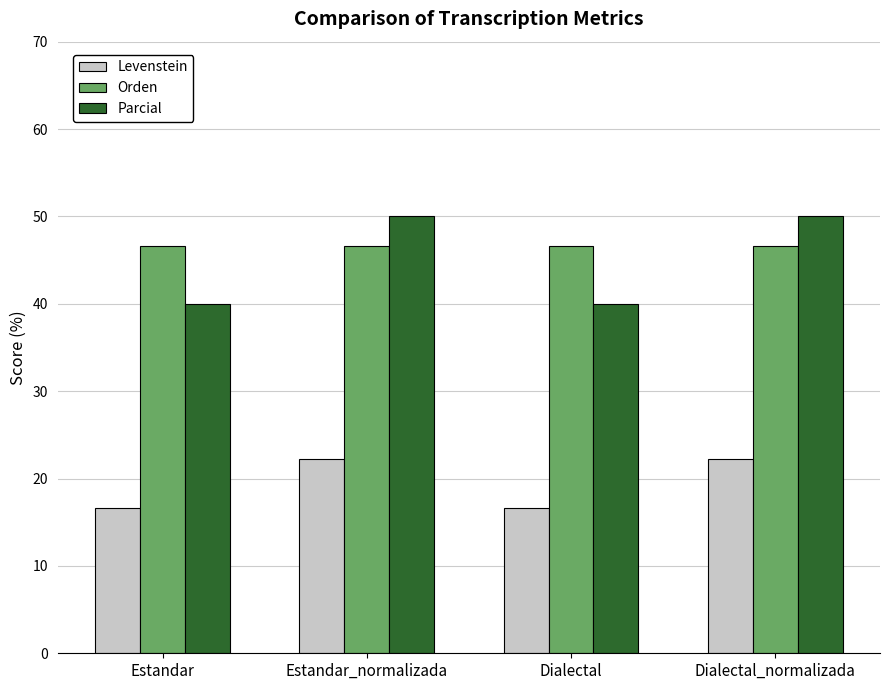

Between Estandar and Estandar_normalizada, which series saw the biggest shift?

Parcial